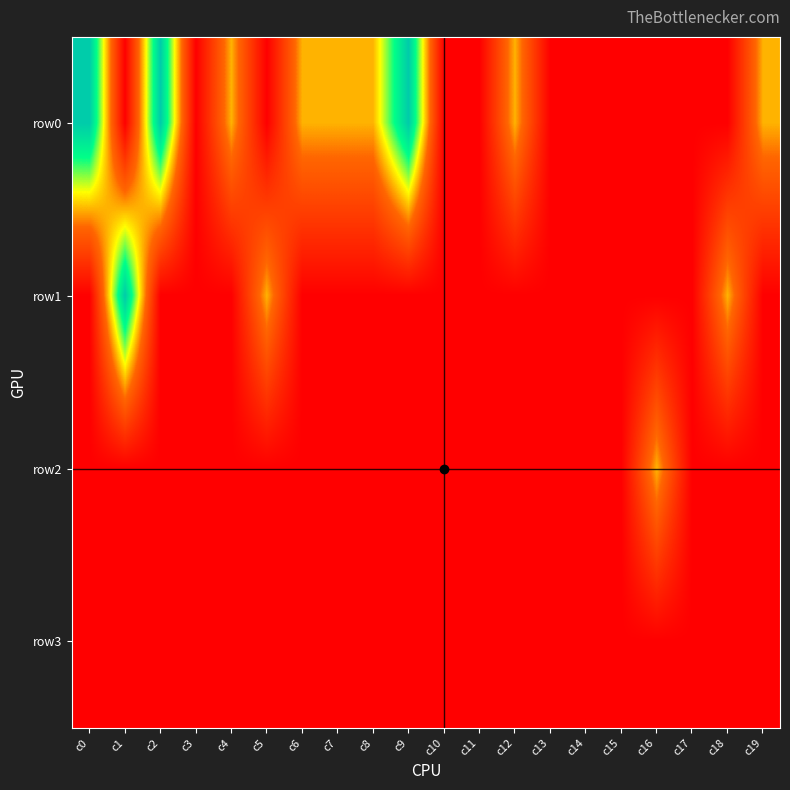

What is the spread (max minus min) of values at c4?

1